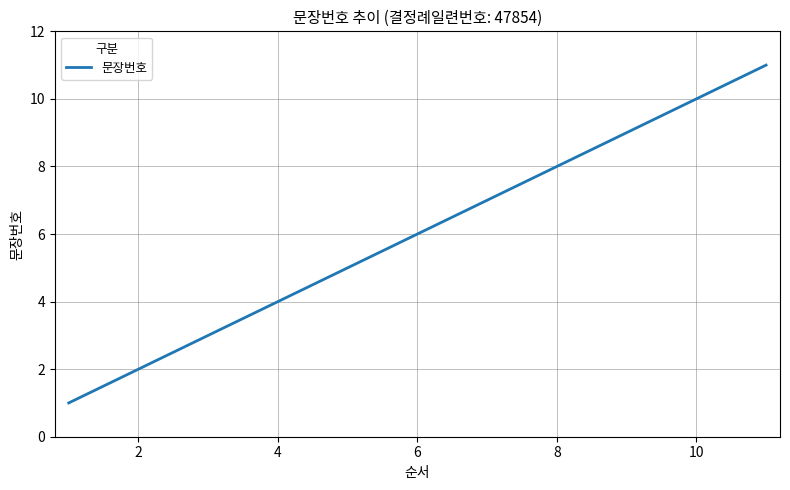

What is the difference between the maximum and minimum values?

10